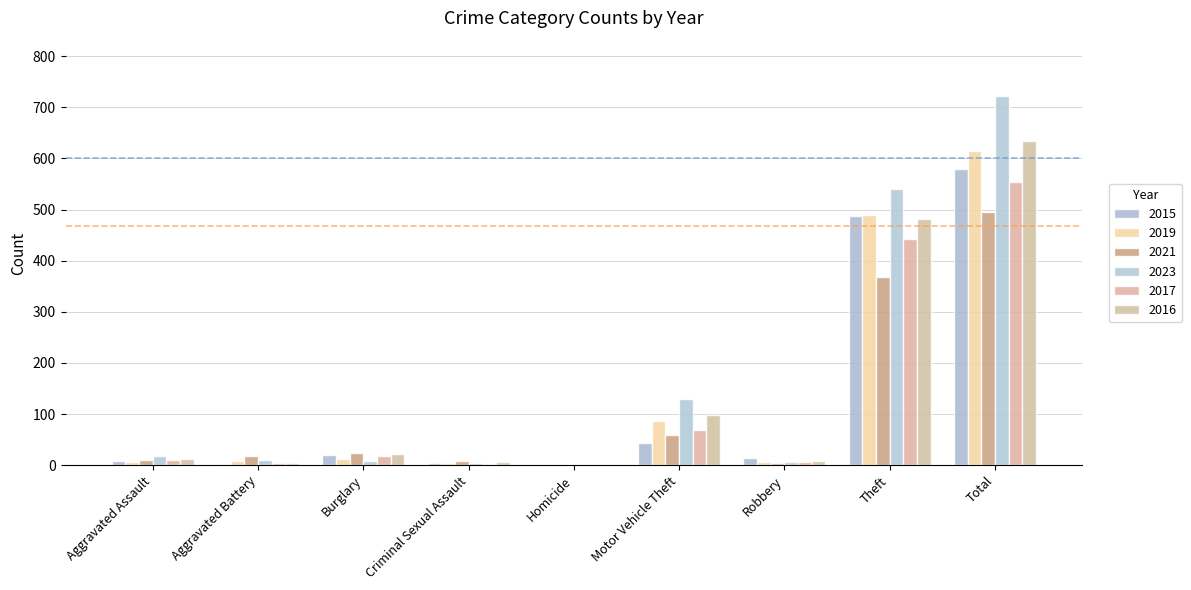

The value of 2021 at Motor Vehicle Theft is 60. True or false?

True